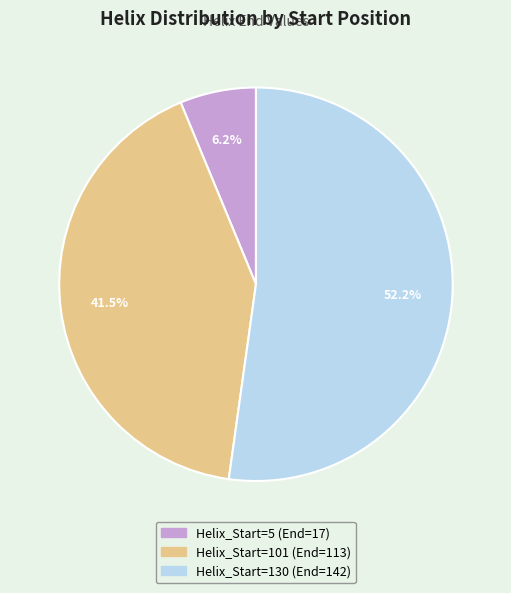

Does any single category account for the majority?

Yes